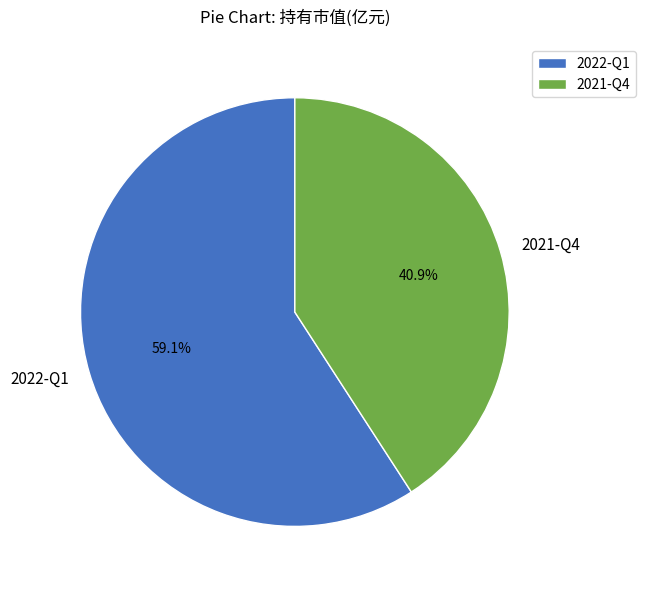

Which has a higher value, 2021-Q4 or 2022-Q1?

2022-Q1